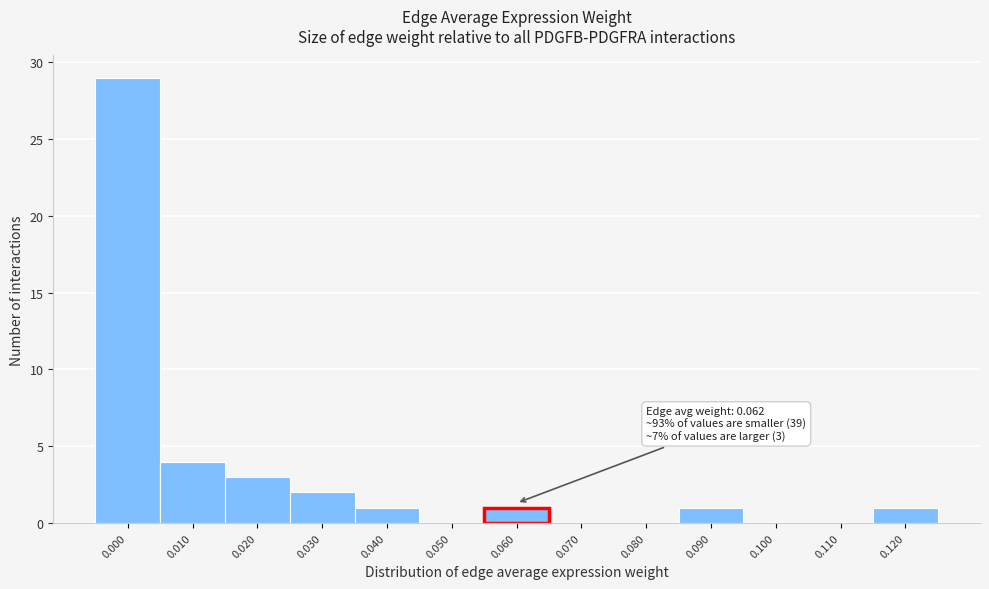

Reading right to left, extract all data points from this chart.

0.120=1	0.110=0	0.100=0	0.090=1	0.080=0	0.070=0	0.060=1	0.050=0	0.040=1	0.030=2	0.020=3	0.010=4	0.000=29